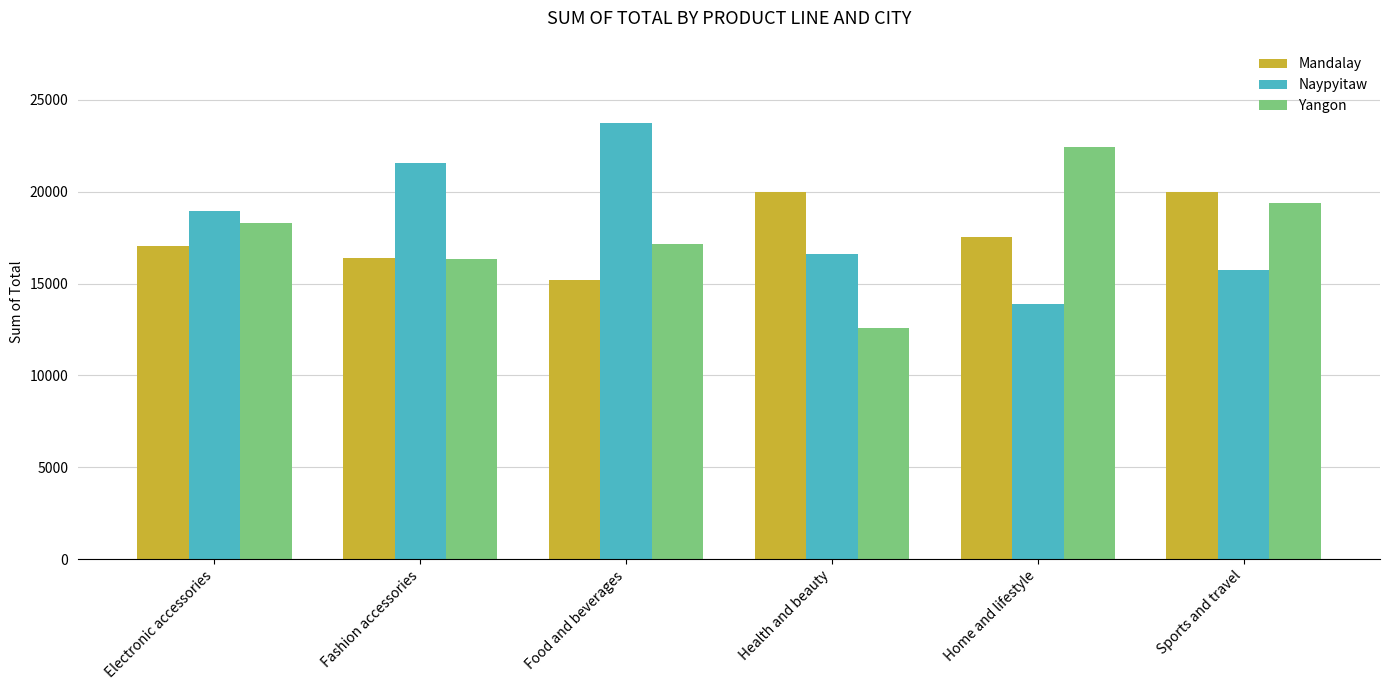

What is the difference between the highest and lowest values at Electronic accessories?

1917.5